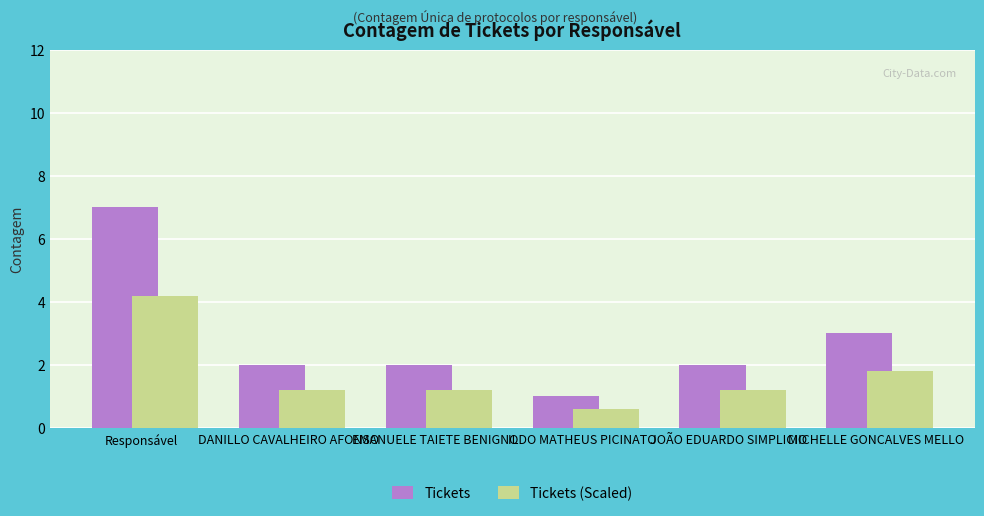

What are all the series names shown in the legend?

Tickets, Tickets (Scaled)